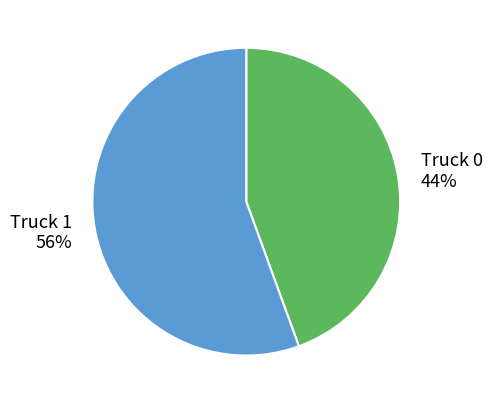

Which category has the smallest portion of the pie?

Truck 0